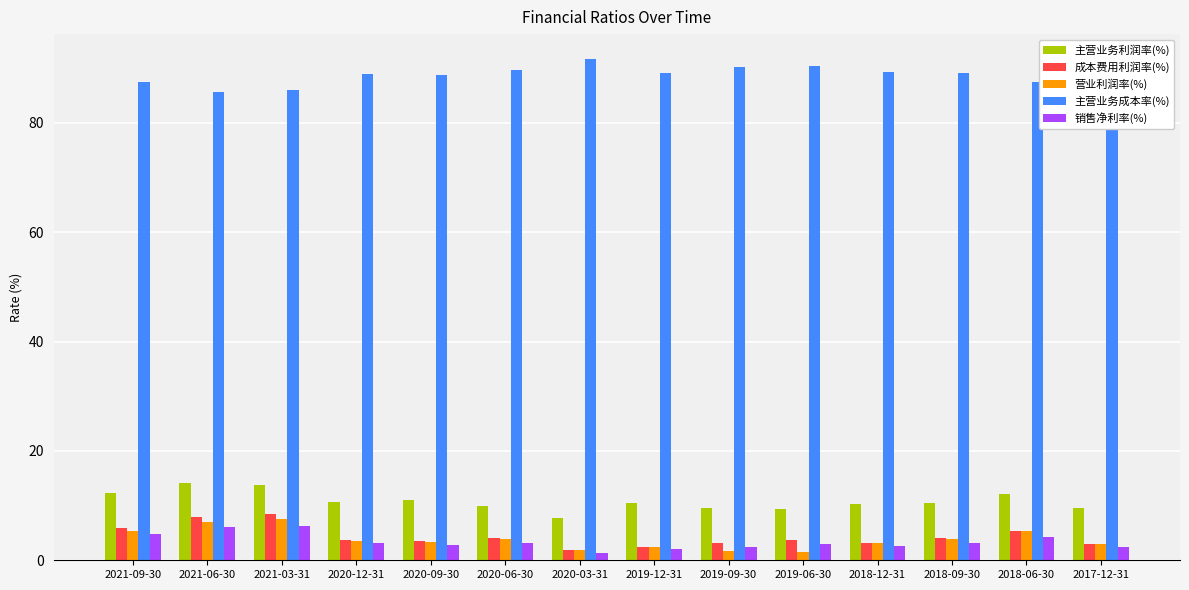

What is the maximum value for 主营业务利润率(%)?

14.1